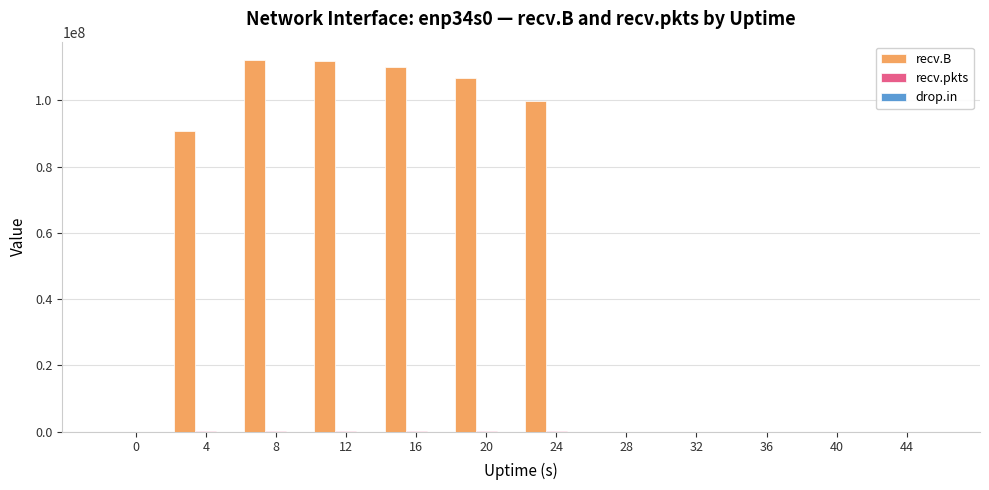

Which series has the largest total across all categories?

recv.B